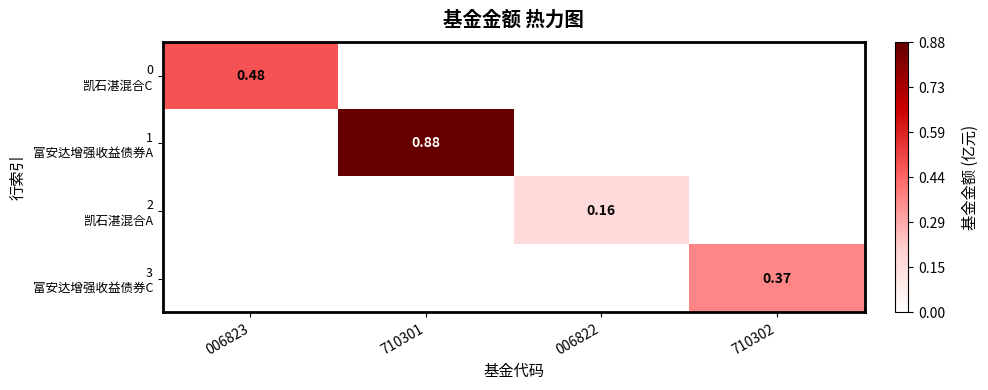

The value of 1 富安达增强收益债券A at 006822 is 0.5. True or false?

False